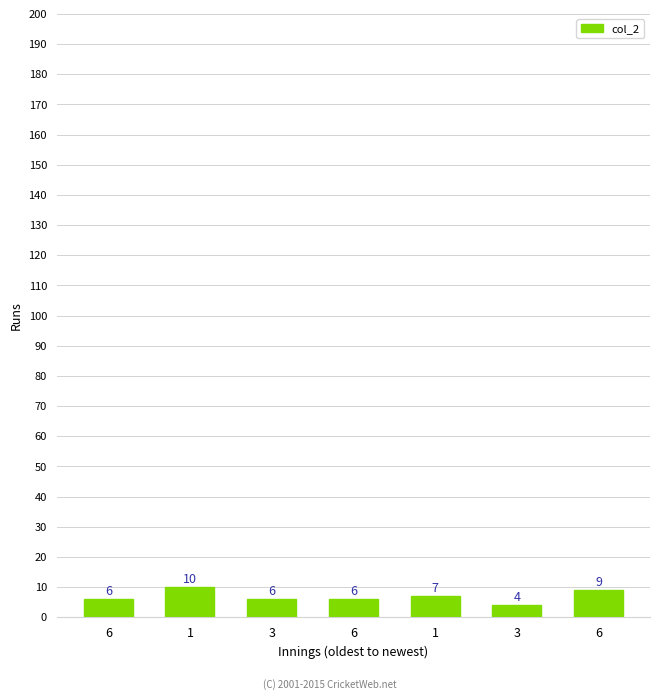

Rank the categories by value from lowest to highest.

3, 6, 3, 6, 1, 6, 1